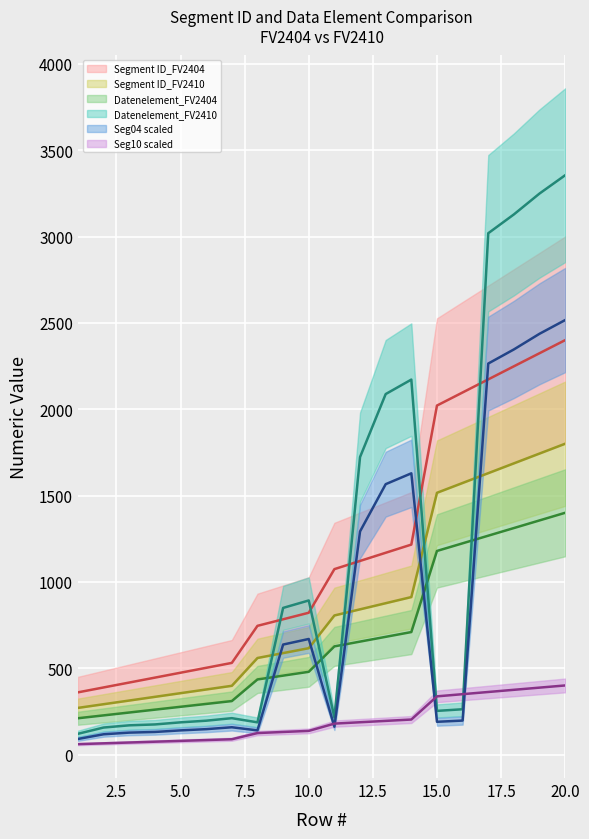

Which series has the largest range (max minus min)?

Datenelement_FV2410